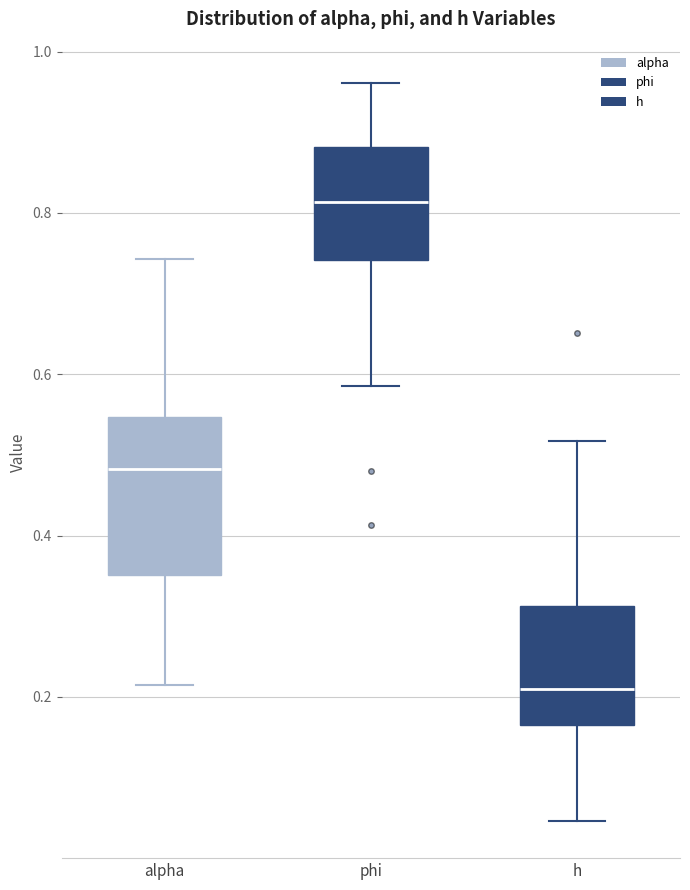

Where is the upper edge of the box for h on the y-axis? The values are not printed on the chart, so give them approximately, as read against the axis.

0.32